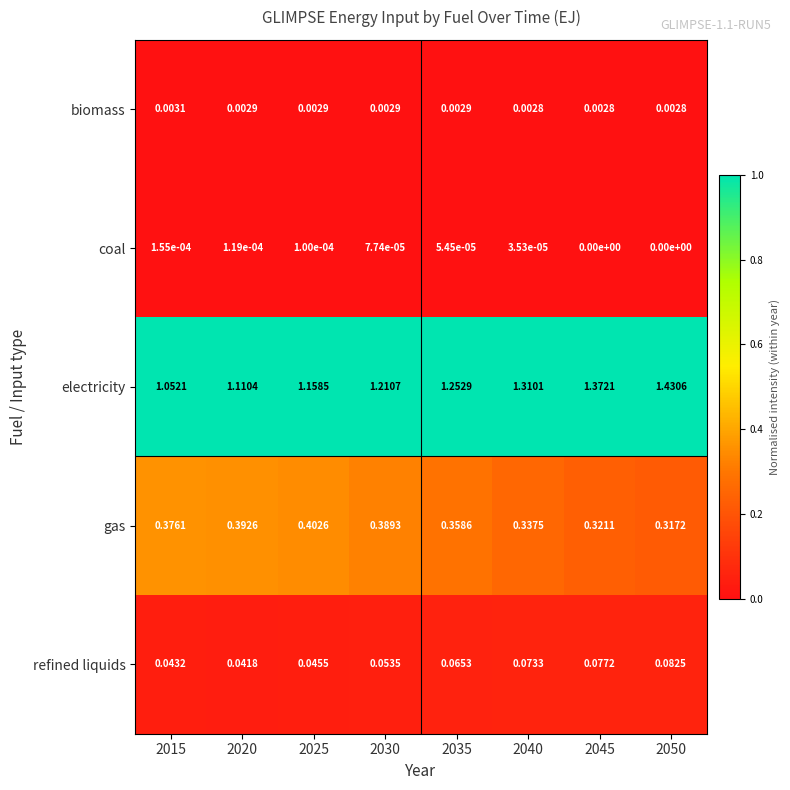

At 2045, list the series in order from largest to smallest.

electricity, gas, refined liquids, biomass, coal